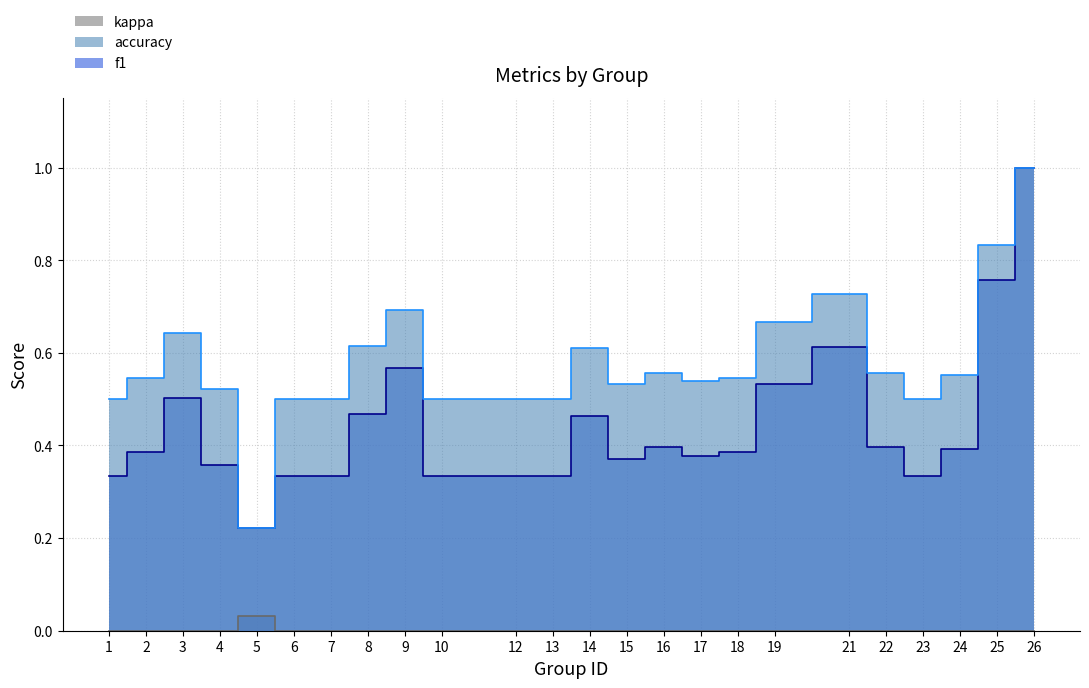

Does the chart have visible grid lines?

Yes